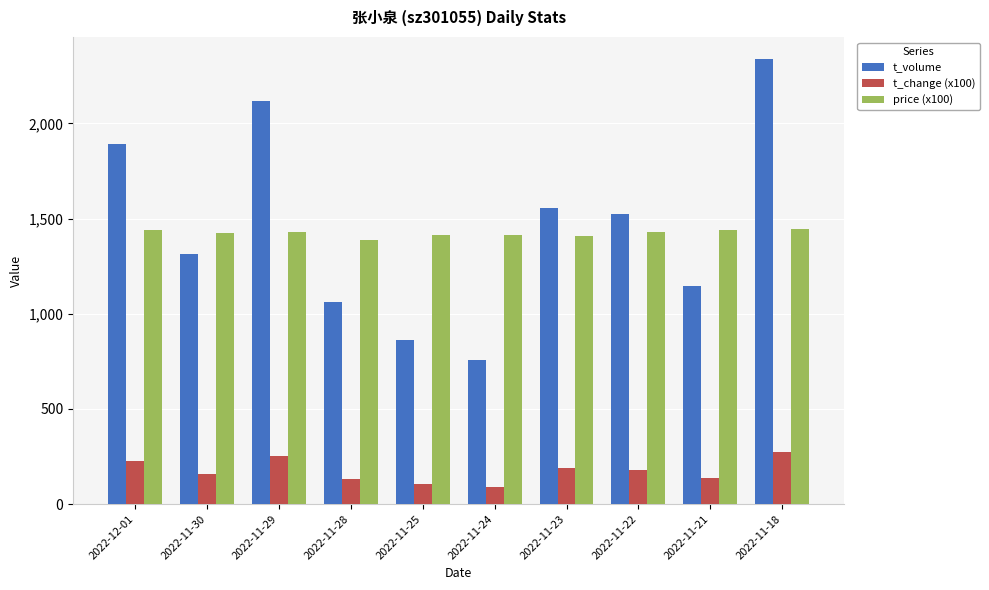

What is the sum of the t_change (x100) values at 2022-11-30 and 2022-11-23?

347.0